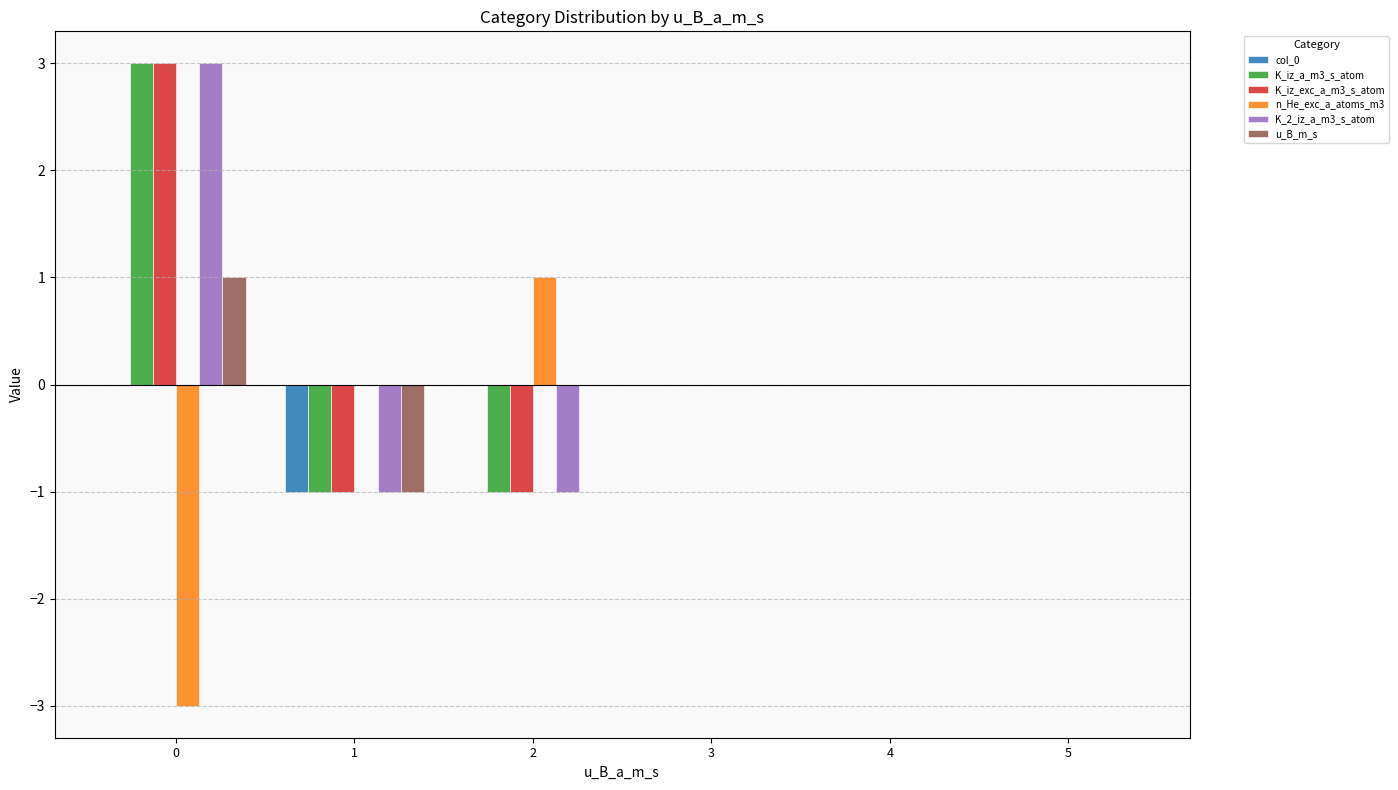

The value of K_iz_exc_a_m3_s_atom at 0 is 5. True or false?

False